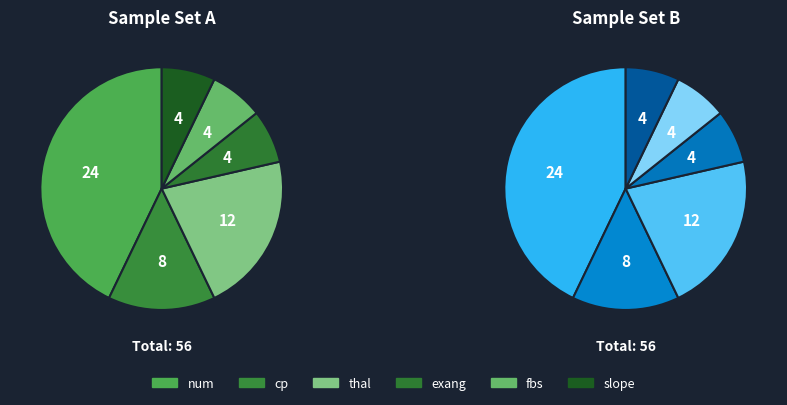

To the nearest percent, what is the average slice percentage?

17%